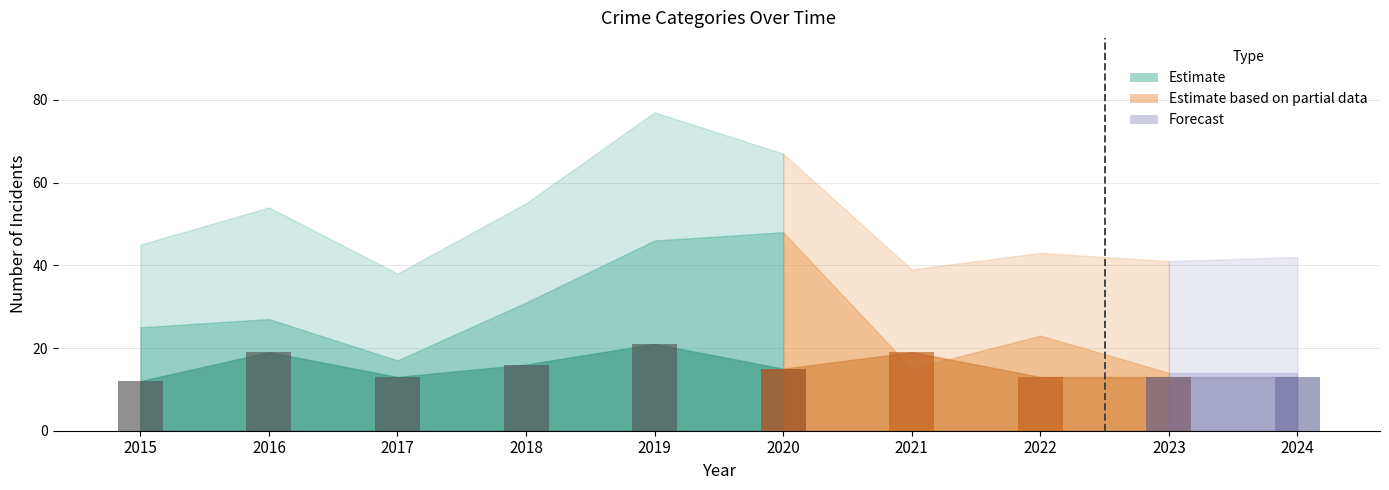

Is it true that the value at 2016 is 19?

True